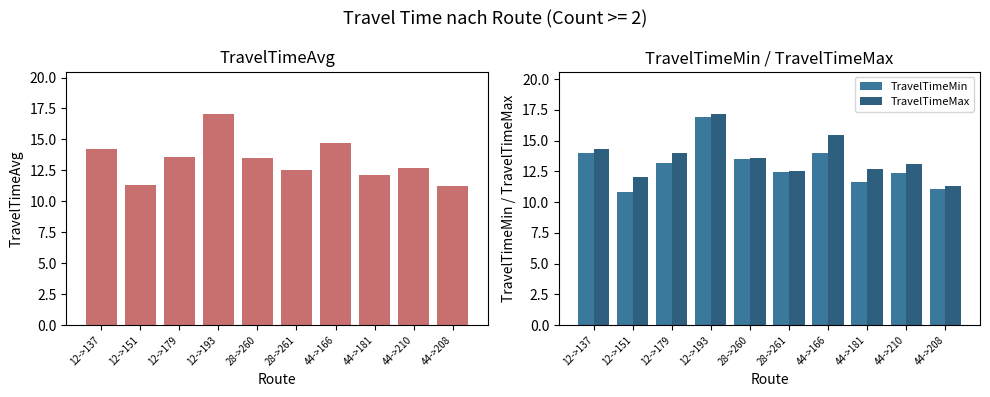

Which category has the lowest value across all series?

12->151